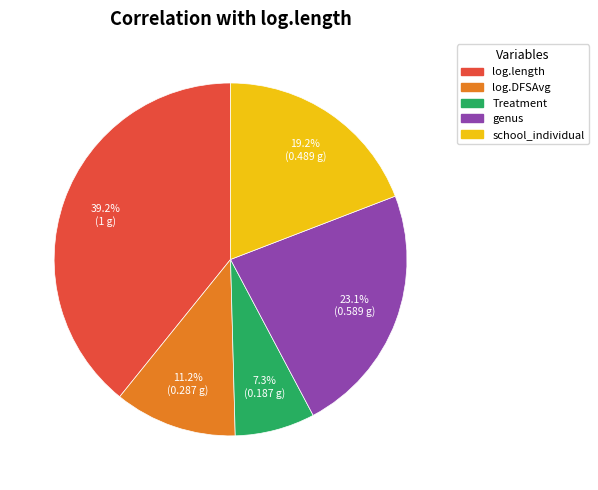

True or false: school_individual accounts for 19% of the total.

True